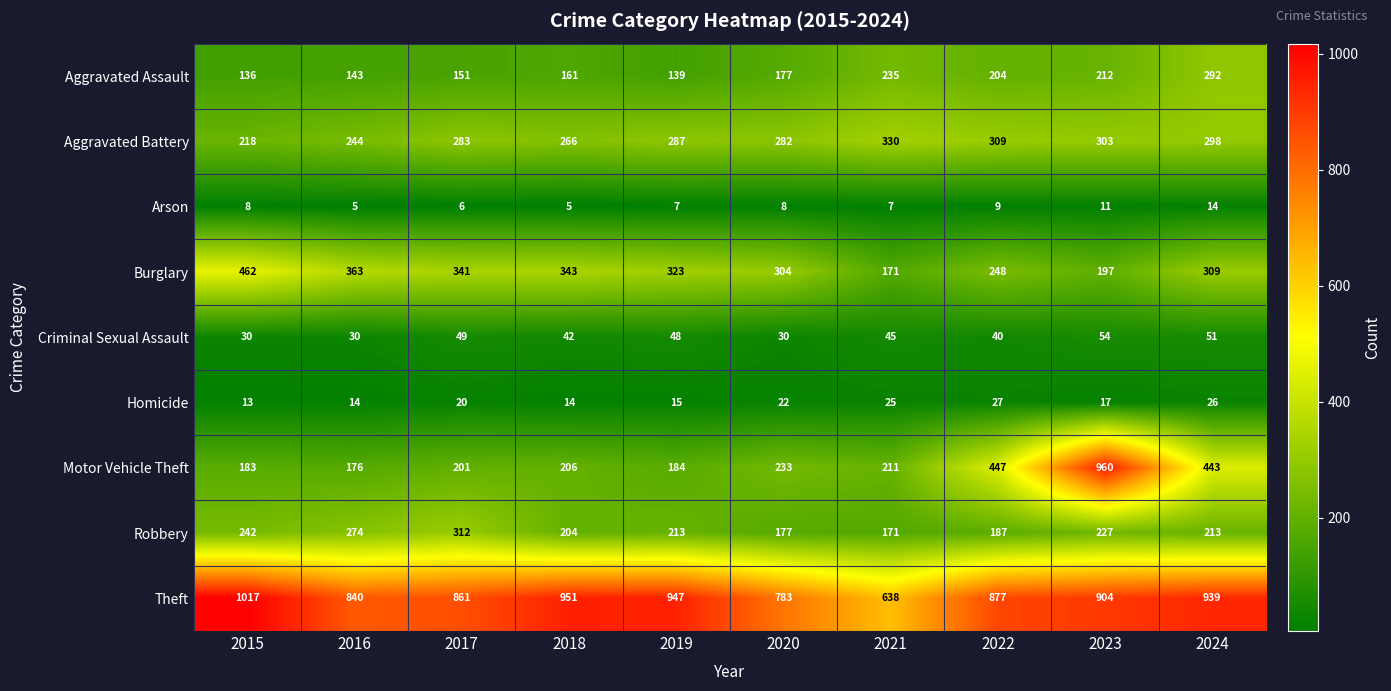

Which series has the widest spread of values?

Motor Vehicle Theft